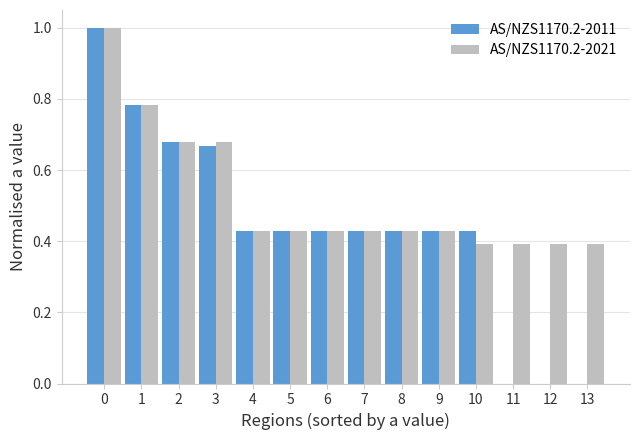

What is the sum of the AS/NZS1170.2-2021 values at 7 and 0?

1.4